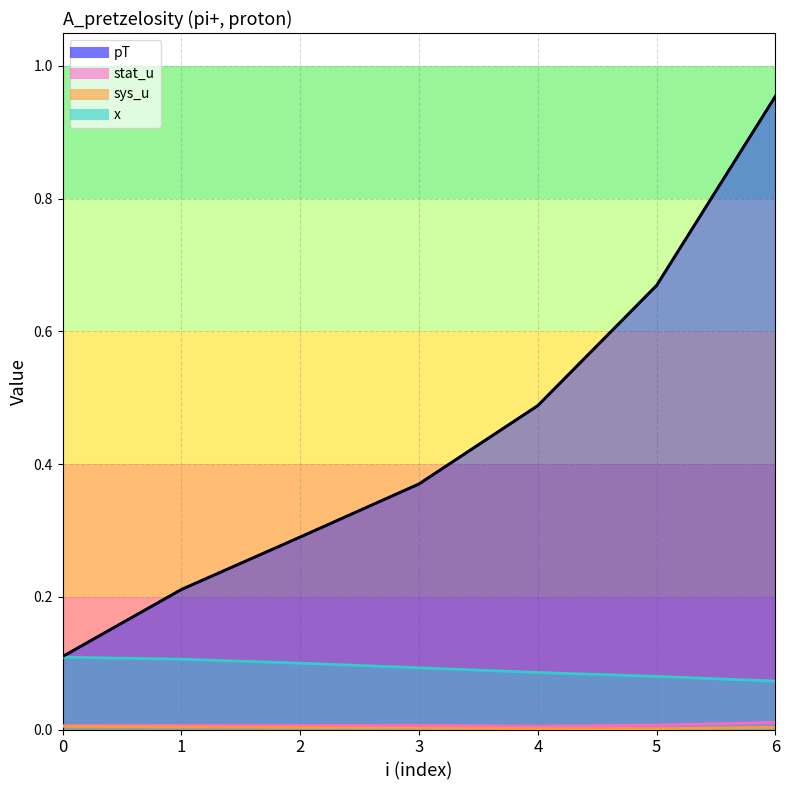

Reading left to right, extract all data points from this chart.

pT: 0=0.1	1=0.2	2=0.3	3=0.4	4=0.5	5=0.7	6=1.0
stat_u: 0=0.0	1=0.0	2=0.0	3=0.0	4=0.0	5=0.0	6=0.0
sys_u: 0=0.0	1=0.0	2=0.0	3=0.0	4=0.0	5=0.0	6=0.0
x: 0=0.1	1=0.1	2=0.1	3=0.1	4=0.1	5=0.1	6=0.1